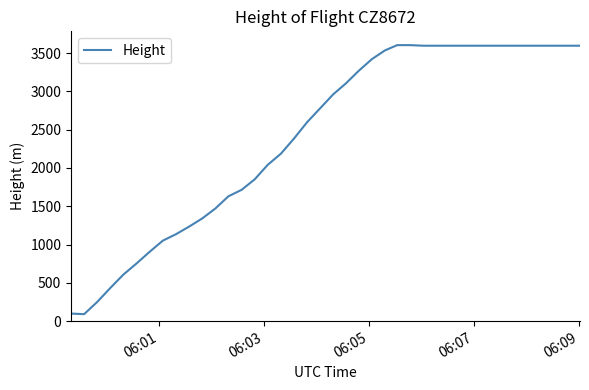

What is the smallest value displayed?

91.4